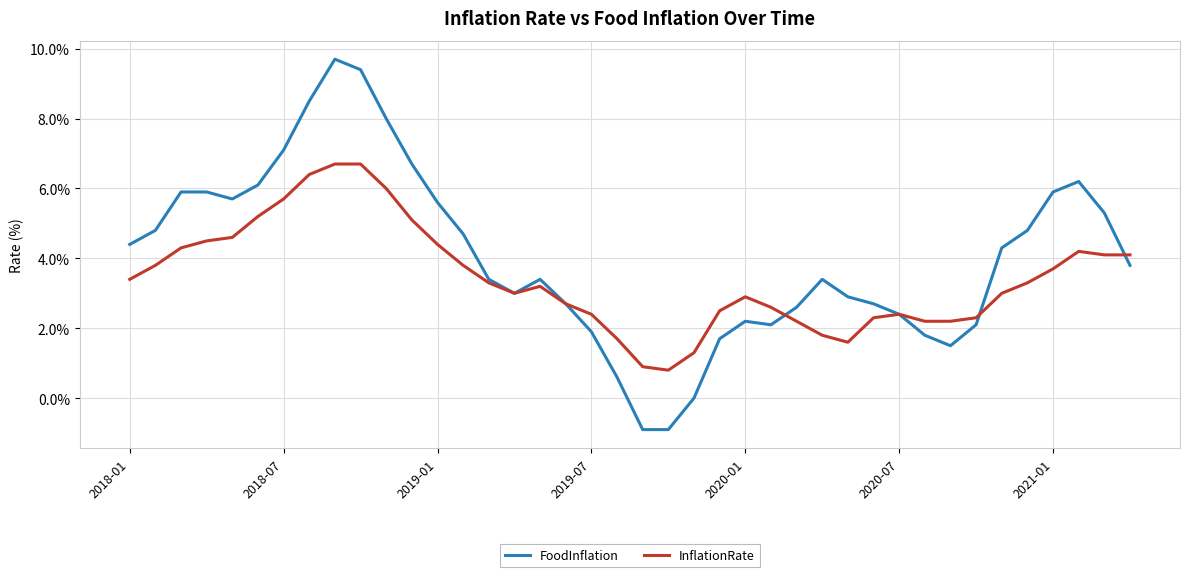

How many lines are shown in the chart?

2